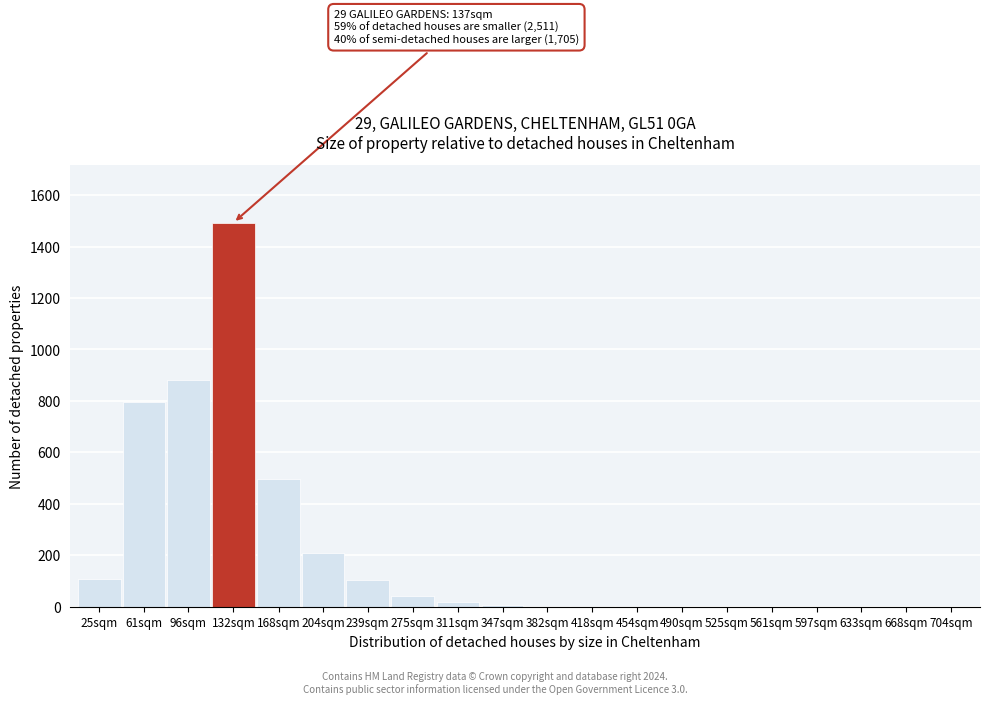

What is the greatest value displayed?

1493